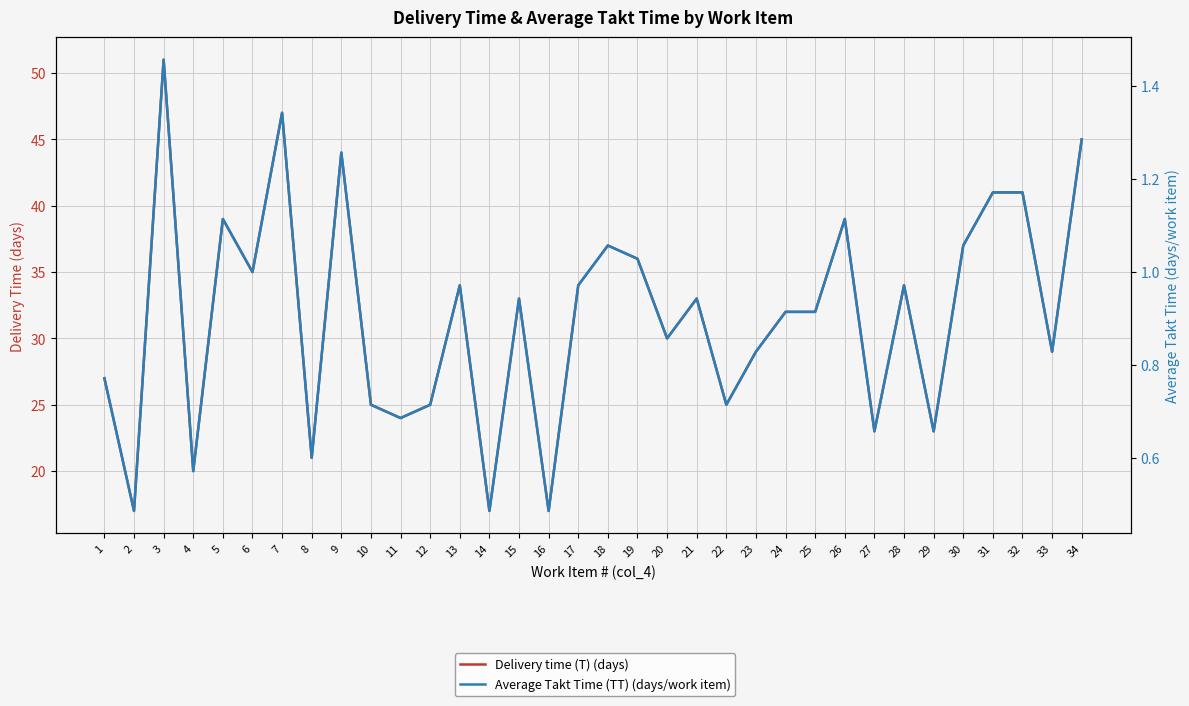

Which series changed the most between 13 and 23?

Delivery time (T) (days)